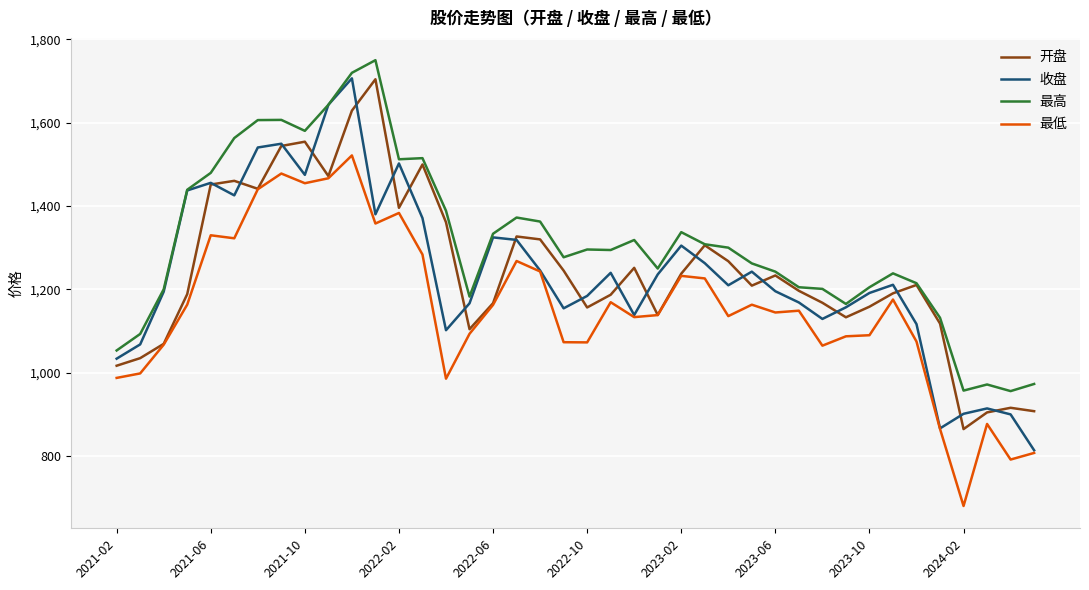

What is the average value of the 最低 series?

1154.3